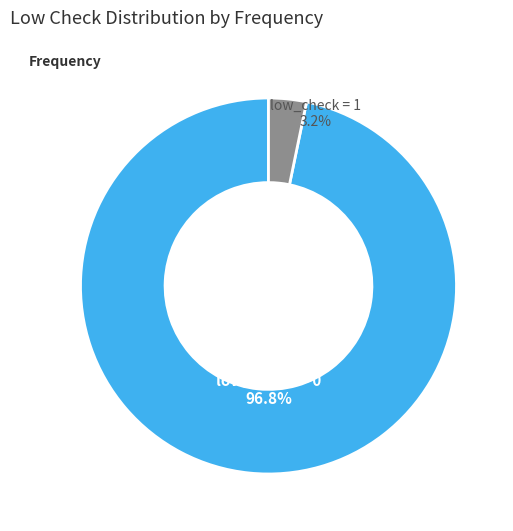

To the nearest percent, what portion does low_check=1 represent?

3%